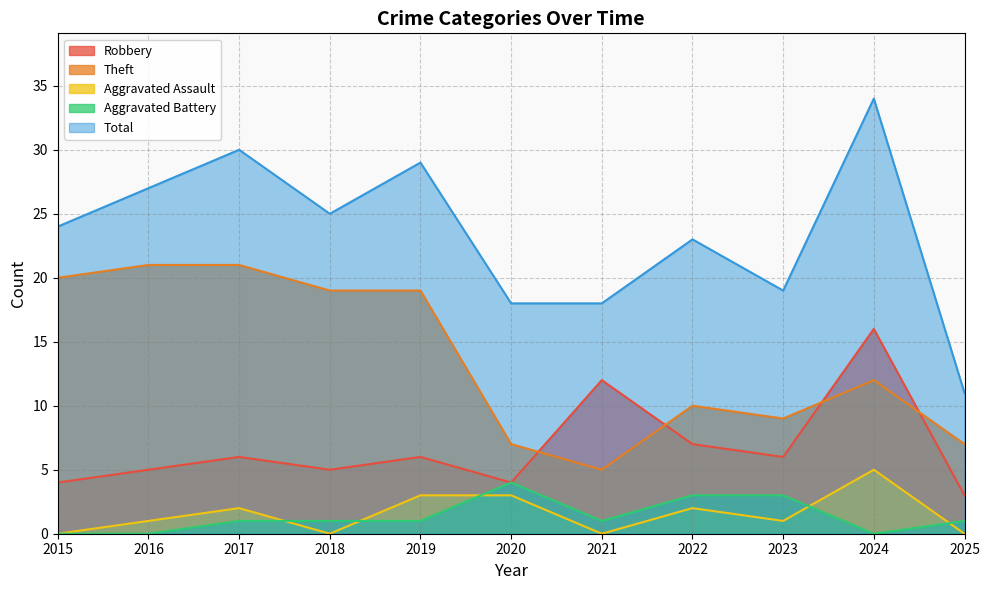

Which series changed the most between 2018 and 2024?

Robbery